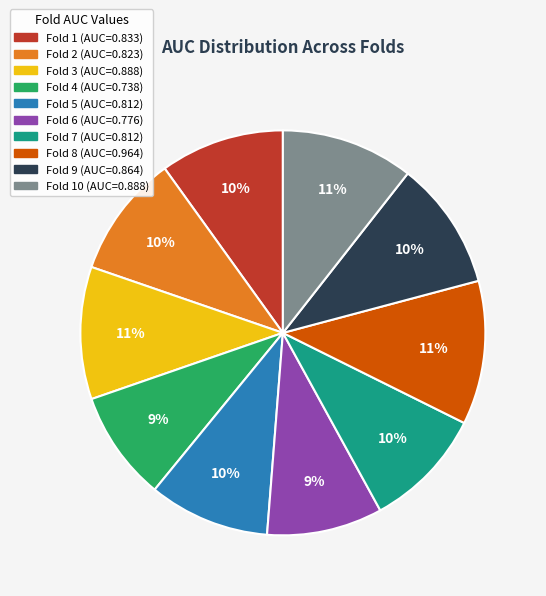

How many slices are in this pie chart?

10